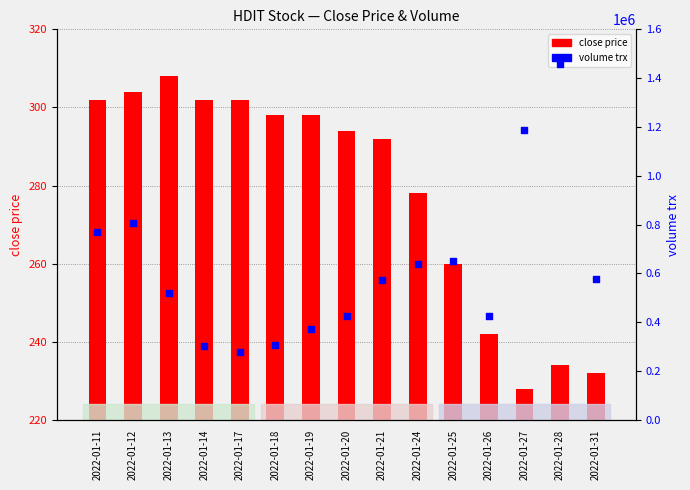

Which series contains the lowest Y value?

close price